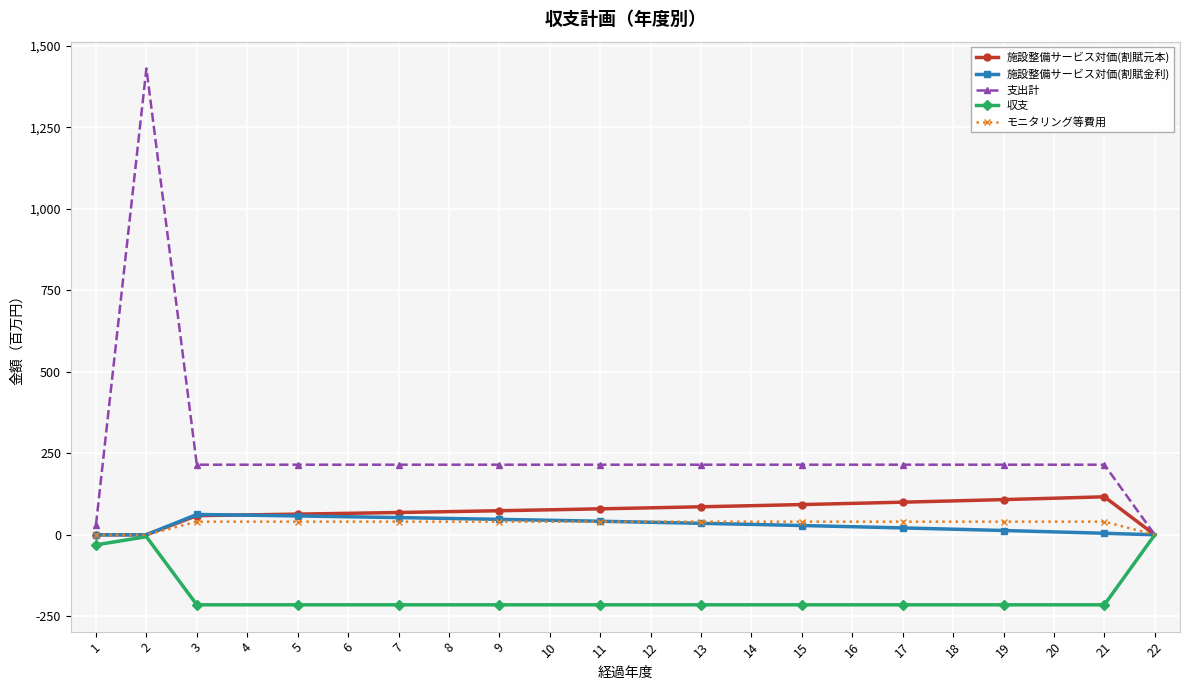

What is the minimum value shown in the chart?

-215.0